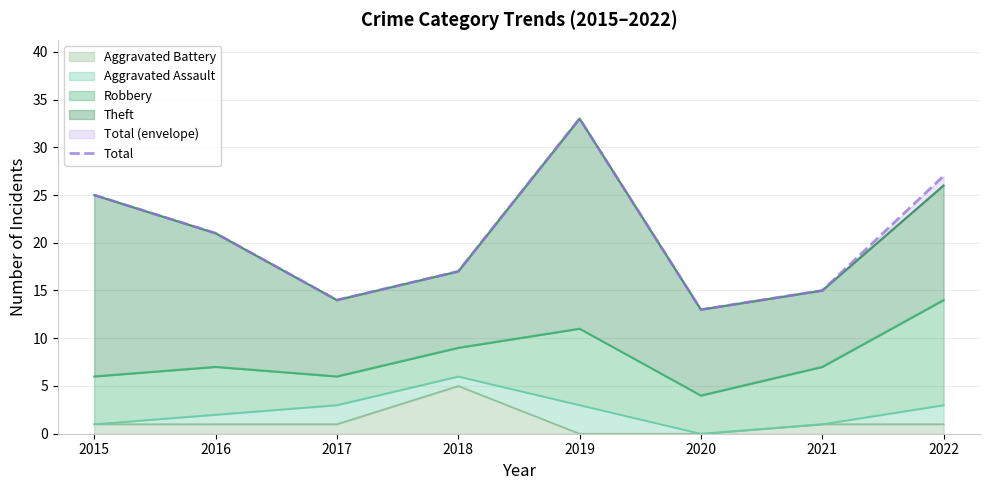

How many values are below 21?

4